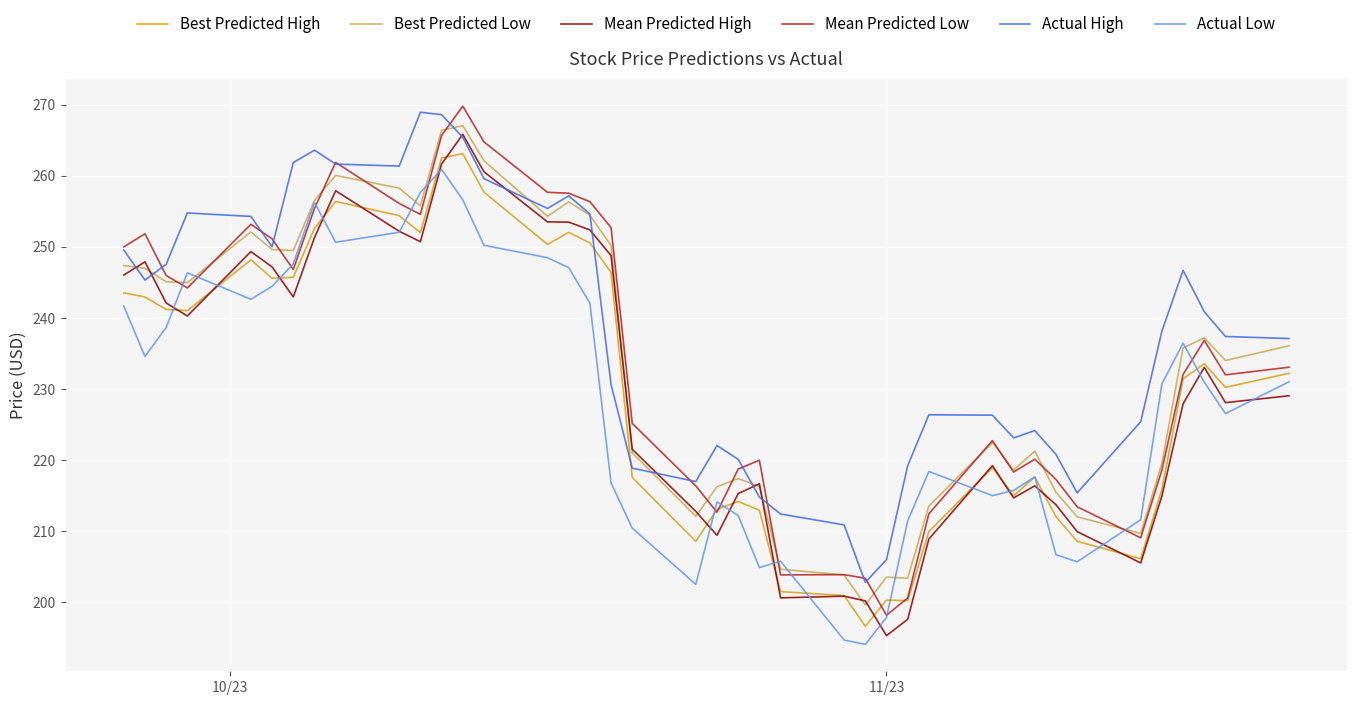

True or false: Best Predicted High and Best Predicted Low cross at least once.

False